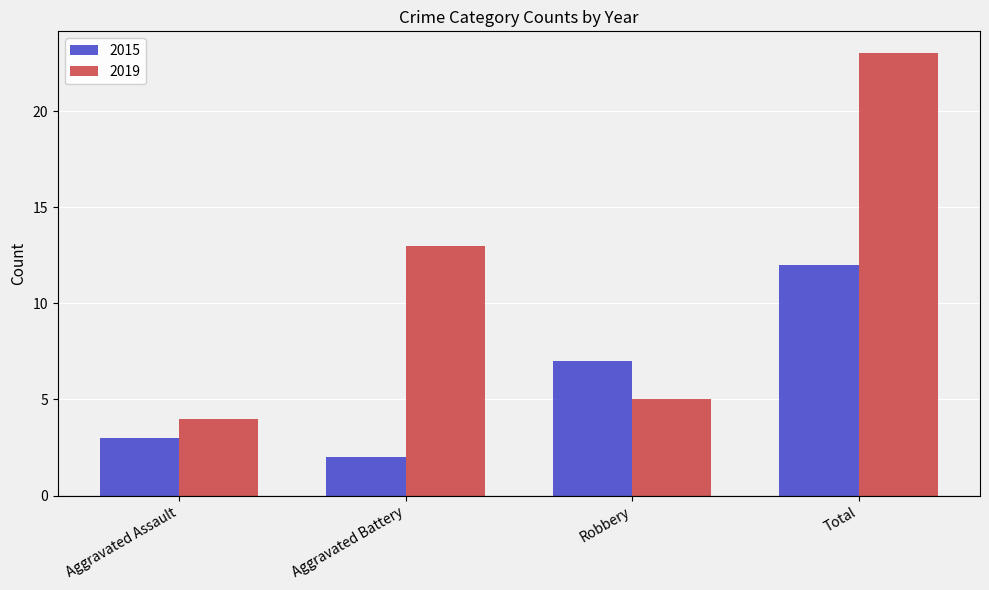

What position from the right is Aggravated Assault?

4